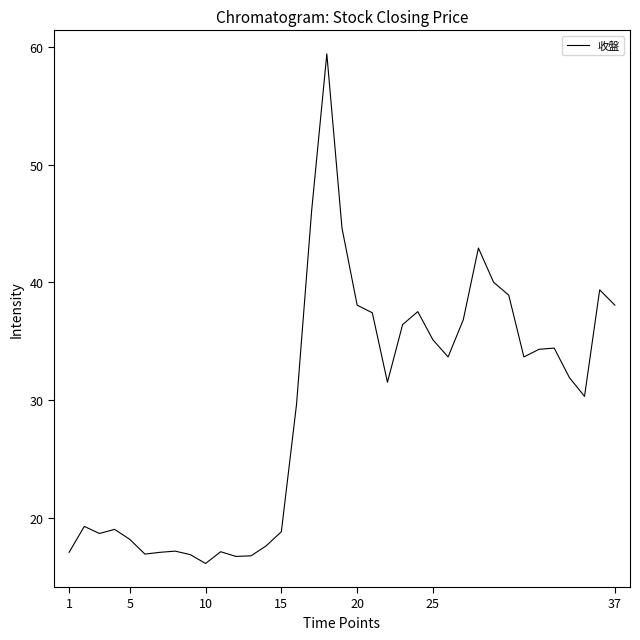

What is the greatest value displayed?

59.4